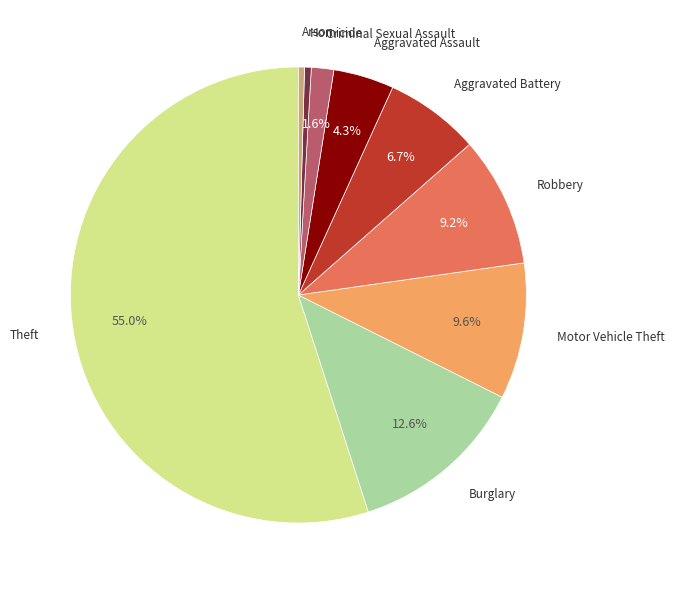

Is the sum of Theft and Robbery greater than half?

Yes